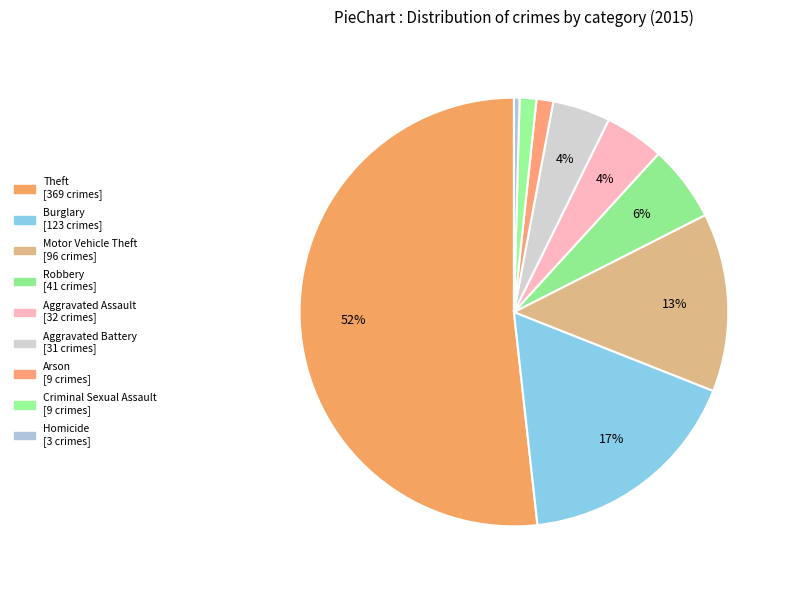

Which slice represents more than half of the pie?

Theft